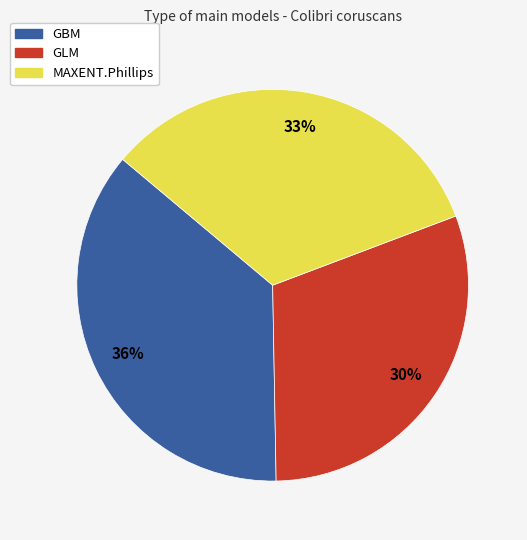

Does MAXENT.Phillips account for over 50% of the chart?

No